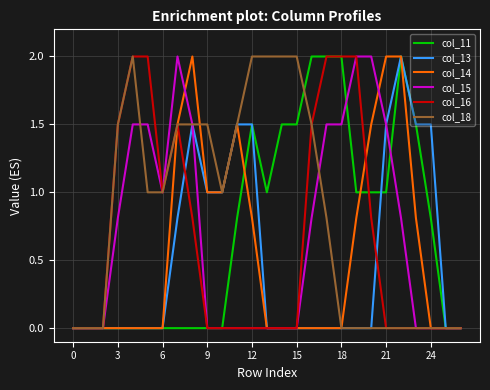

Which series has the largest total across all categories?

col_18